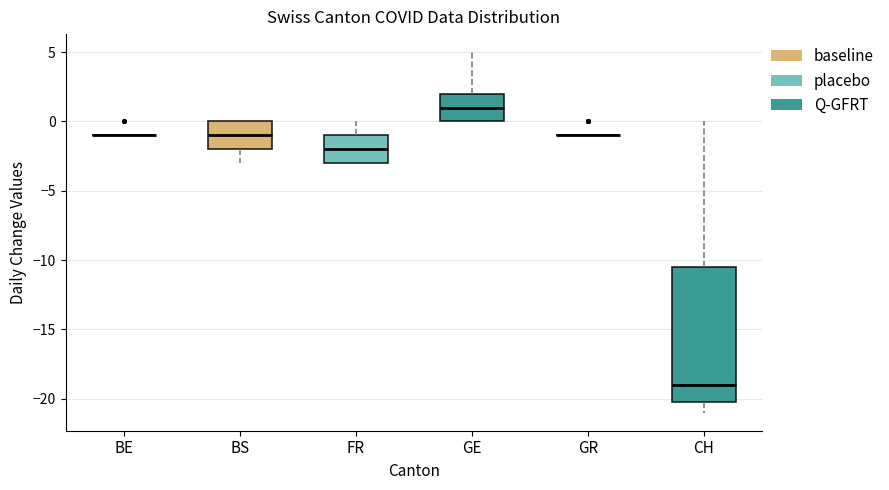

Where does the median line of the box for CH sit on the y-axis? The values are not printed on the chart, so give them approximately, as read against the axis.

-19.0